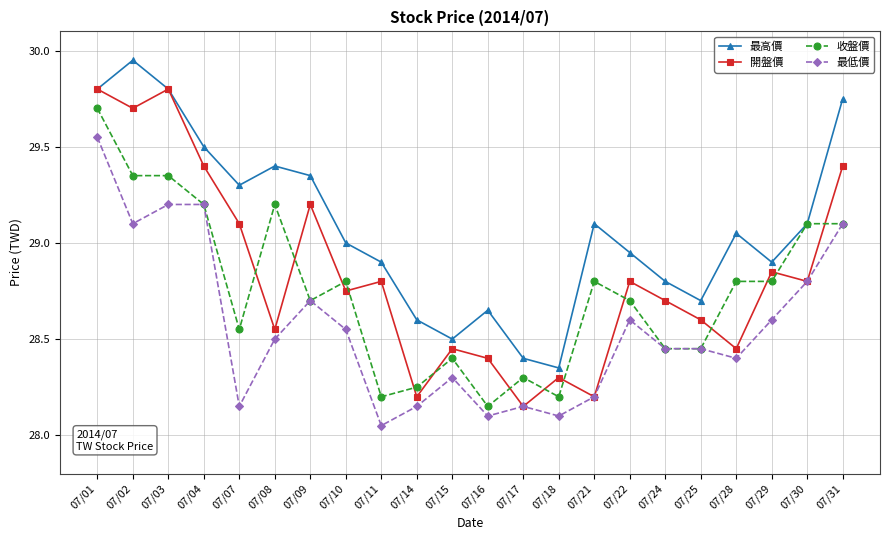

Which label corresponds to the largest value in the chart?

07/02